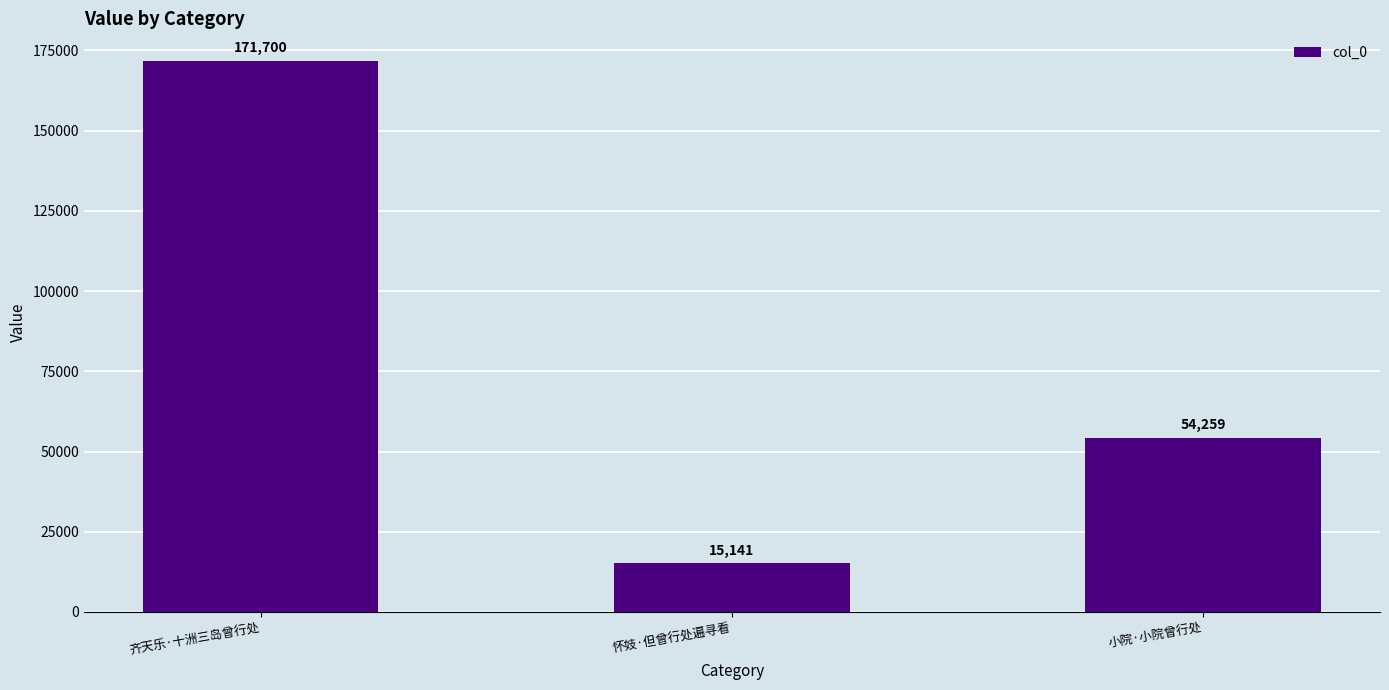

Count the number of categories in the chart.

3